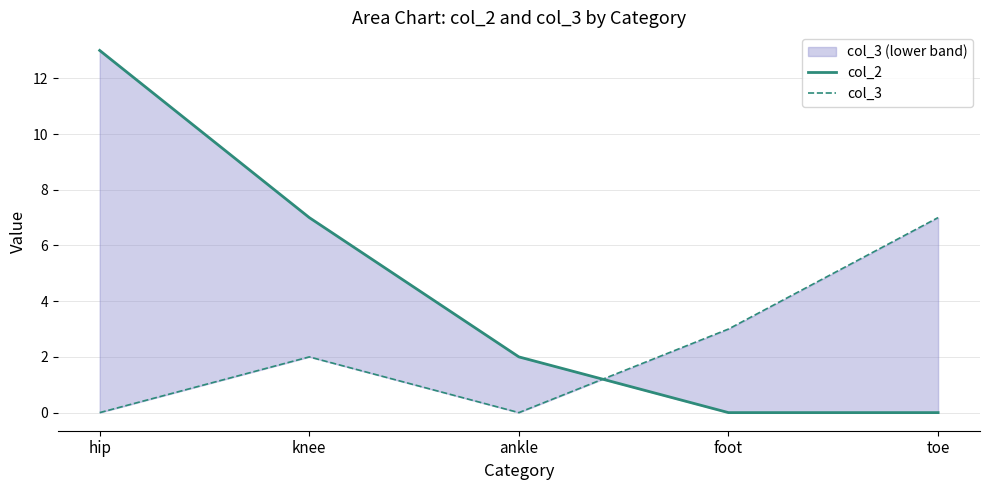

Reading left to right, transcribe all the data shown in this chart.

col_2: 13	7	2	0	0
col_3: 0	2	0	3	7